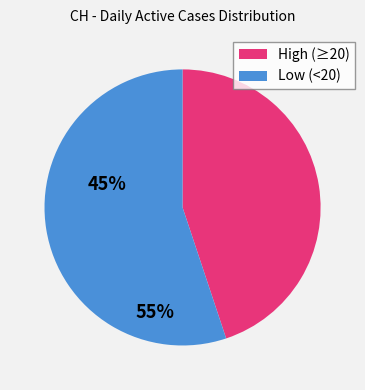

The Low (<20) slice represents 48% of the pie. True or false?

False